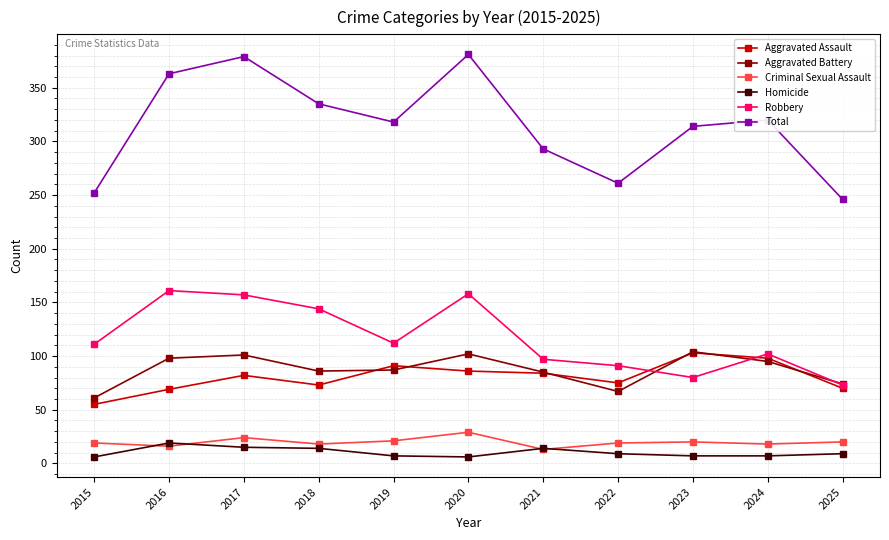

True or false: Total and Aggravated Assault cross at least once.

False